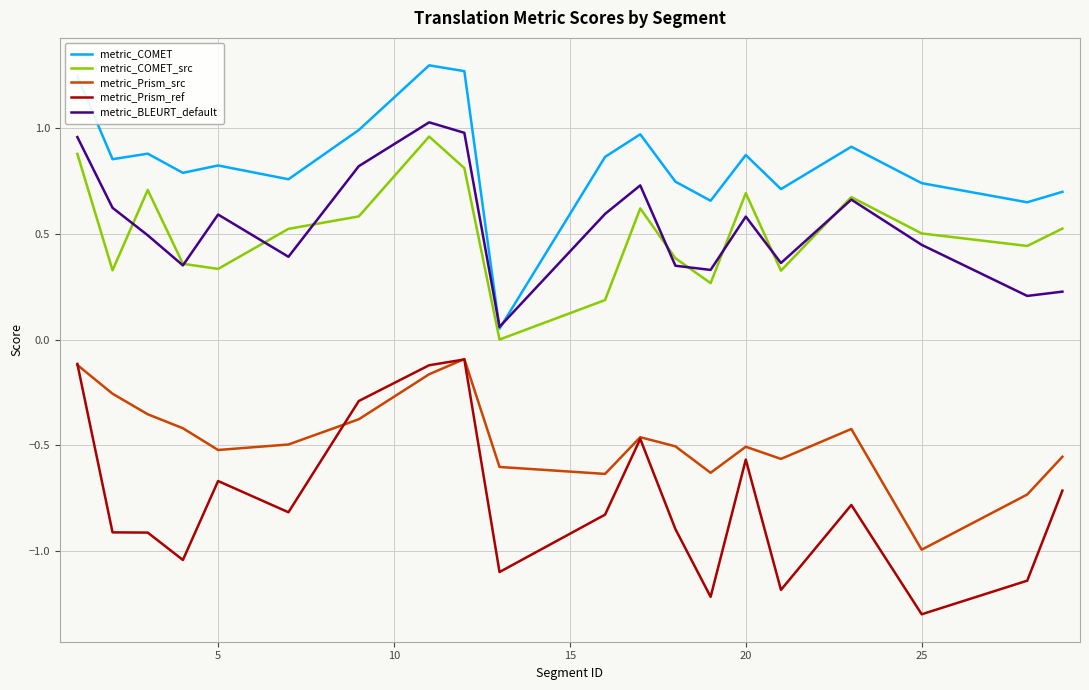

What is the minimum value shown in the chart?

-1.3